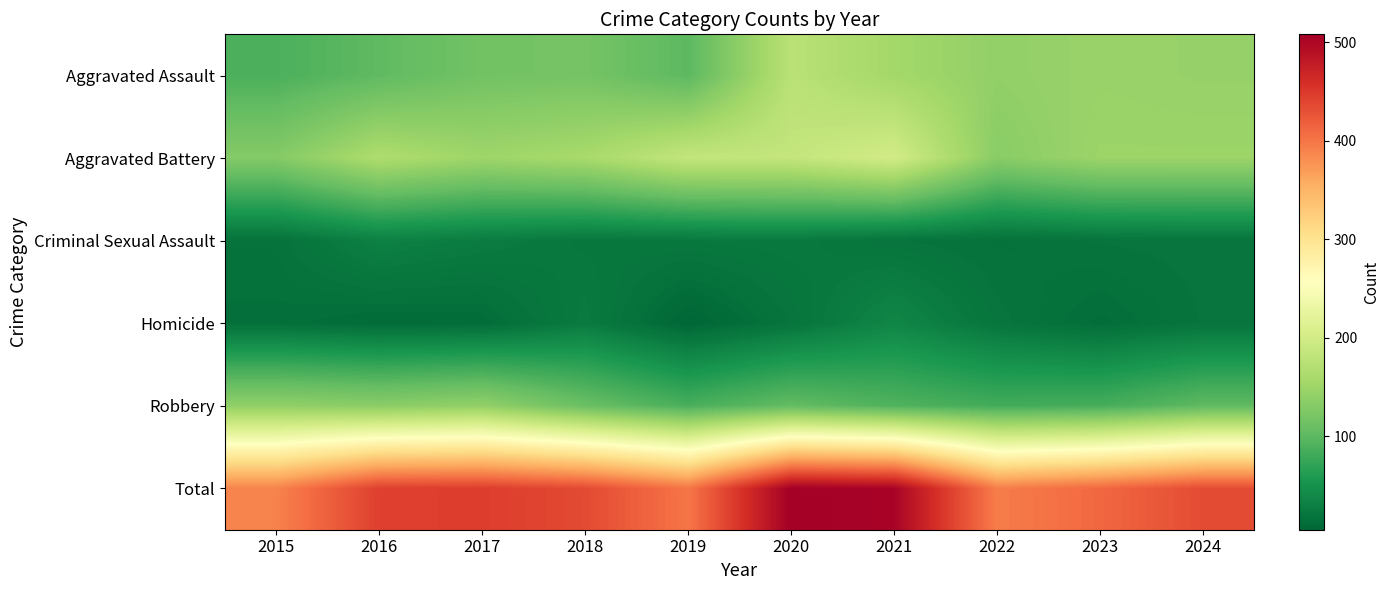

List the series in order of their peak value, lowest first.

Criminal Sexual Assault, Homicide, Robbery, Aggravated Assault, Aggravated Battery, Total